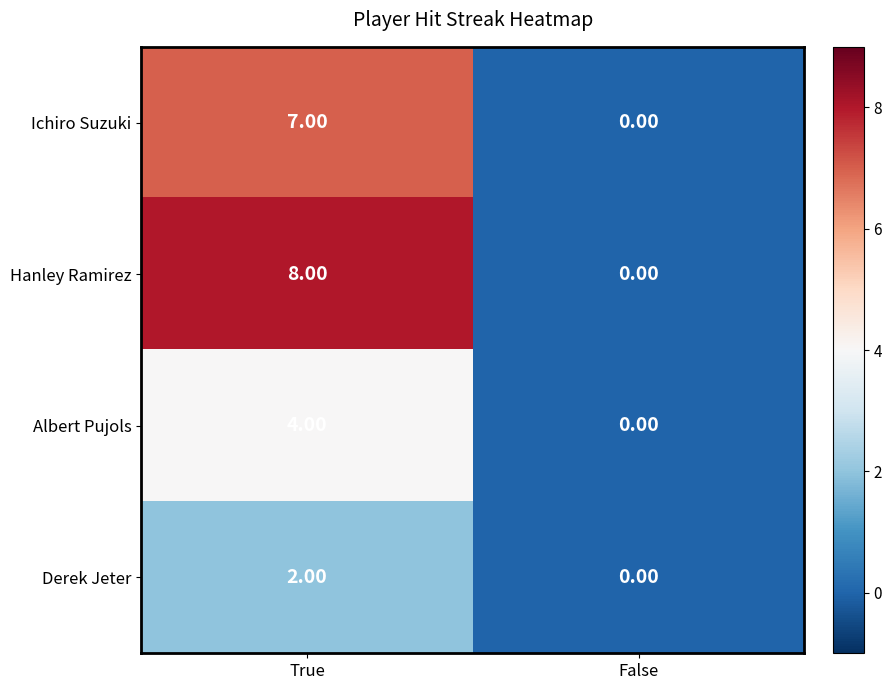

At True, list the series in order from largest to smallest.

Hanley Ramirez, Ichiro Suzuki, Albert Pujols, Derek Jeter